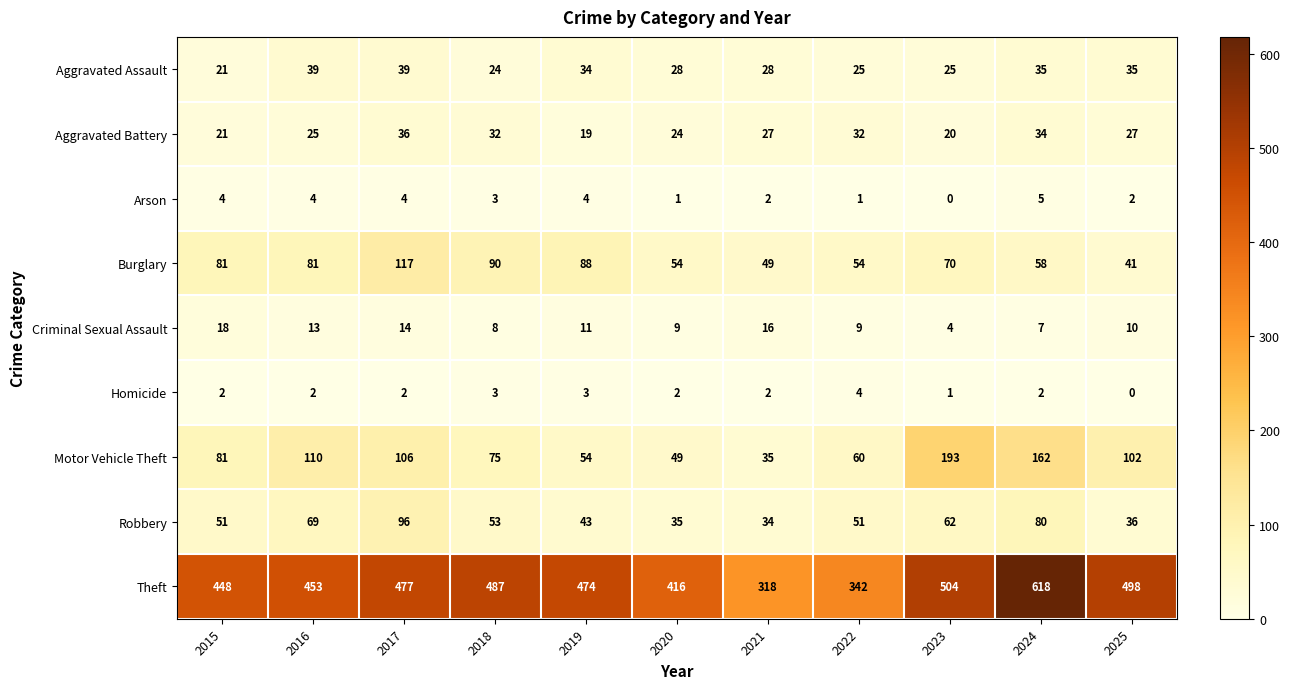

Rank the series by their maximum value, from highest to lowest.

Theft, Motor Vehicle Theft, Burglary, Robbery, Aggravated Assault, Aggravated Battery, Criminal Sexual Assault, Arson, Homicide